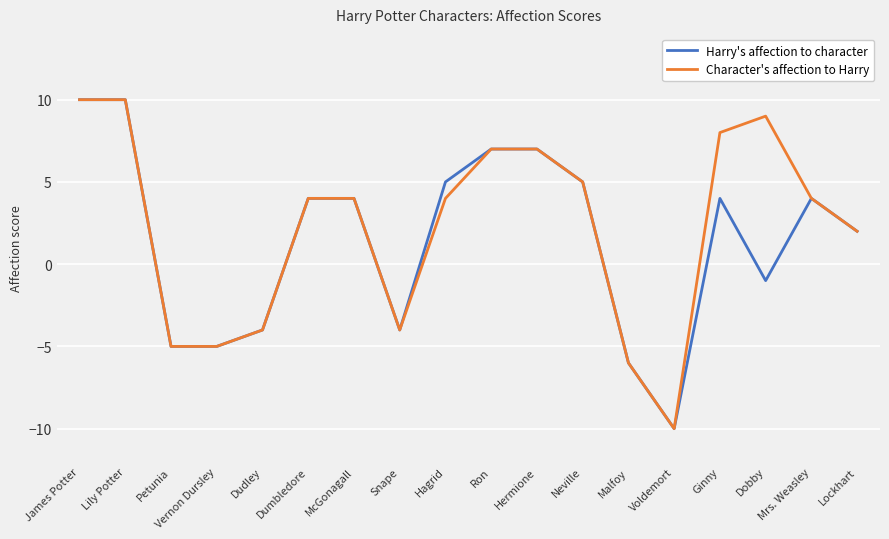

Where is Harry's affection to character nearest to the value 0?

Dobby